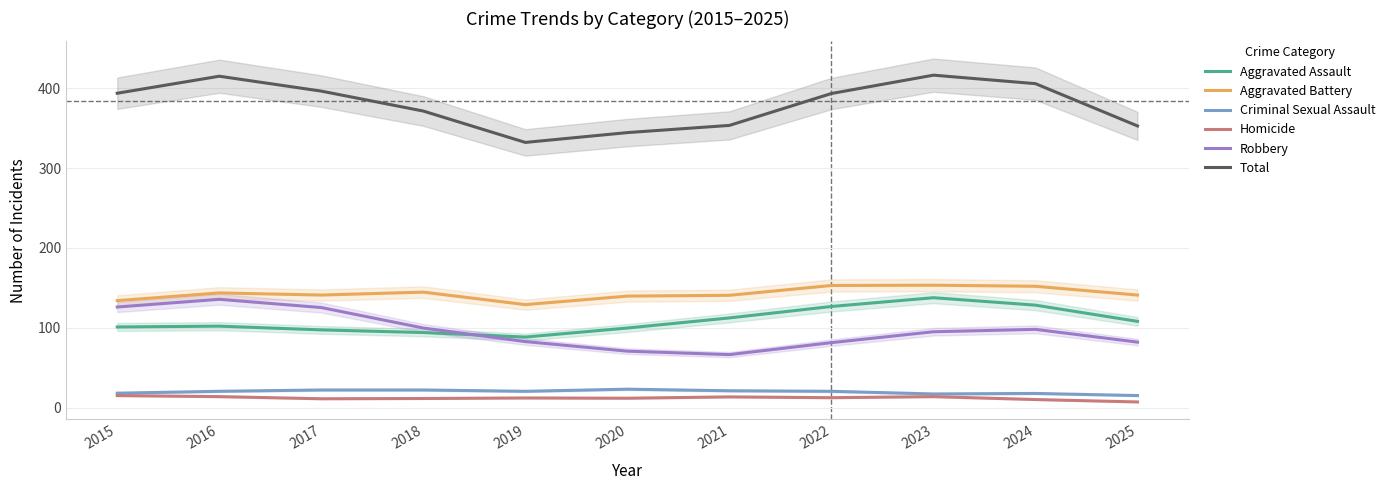

Reading left to right, what are all the values shown in this chart?

Aggravated Assault: 101.0	102.0	97.3	94.0	88.3	99.7	112.3	126.7	137.7	128.3	108.0
Aggravated Battery: 134.0	143.7	141.0	144.7	129.0	139.7	140.7	153.0	153.3	152.0	141.0
Criminal Sexual Assault: 18.0	20.3	22.0	22.0	20.3	23.0	21.0	20.3	17.0	17.7	15.0
Homicide: 15.0	13.7	11.0	11.3	12.0	11.7	13.3	12.3	13.7	10.0	7.0
Robbery: 126.0	135.7	125.3	99.7	82.7	70.7	66.3	81.3	95.0	98.0	82.0
Total: 394.0	415.3	396.7	371.7	332.3	344.7	353.7	393.7	416.7	406.0	353.0